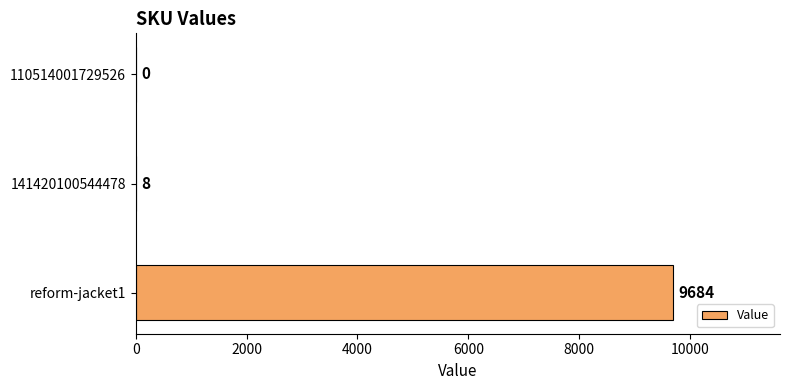

Count the number of categories in the chart.

3